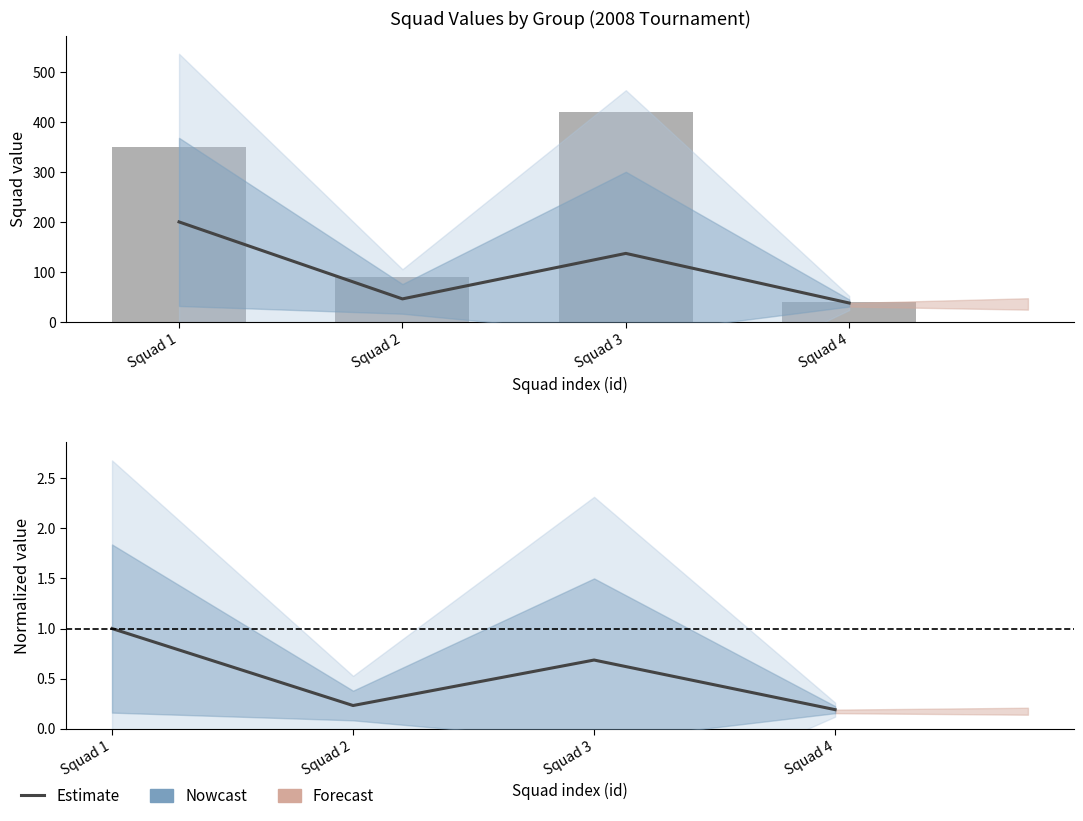

List the labels in order of value, smallest first.

Squad 4, Squad 2, Squad 3, Squad 1